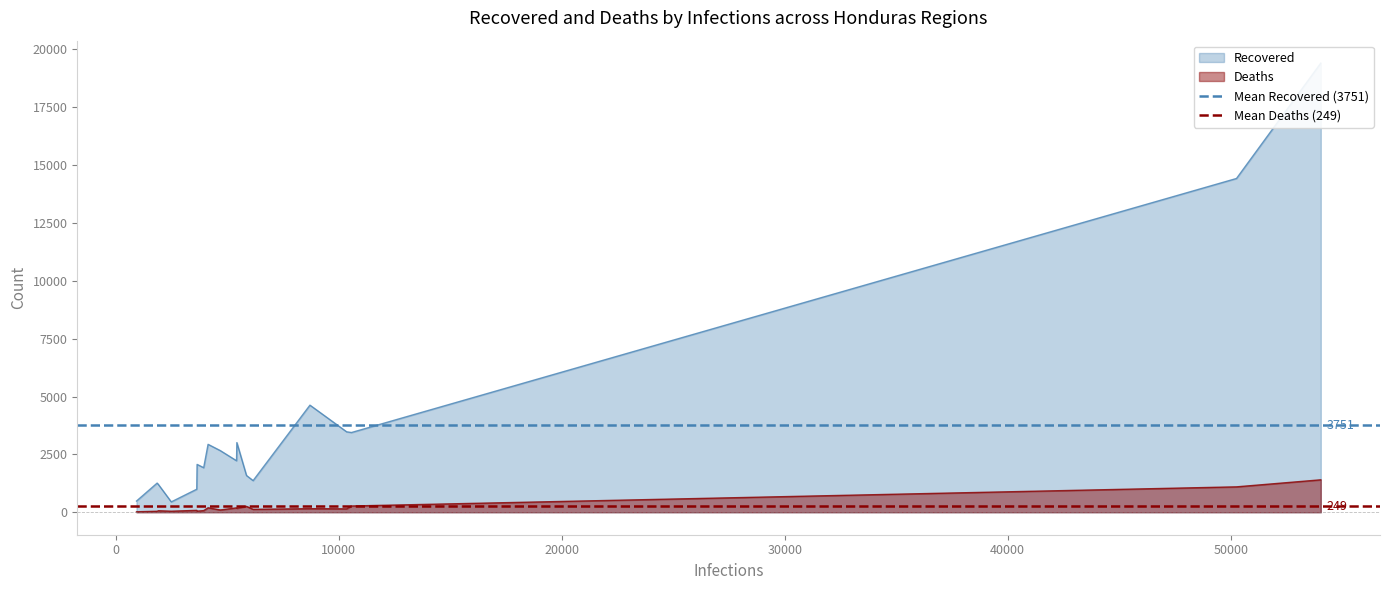

What is the highest value of the Deaths series?

1402